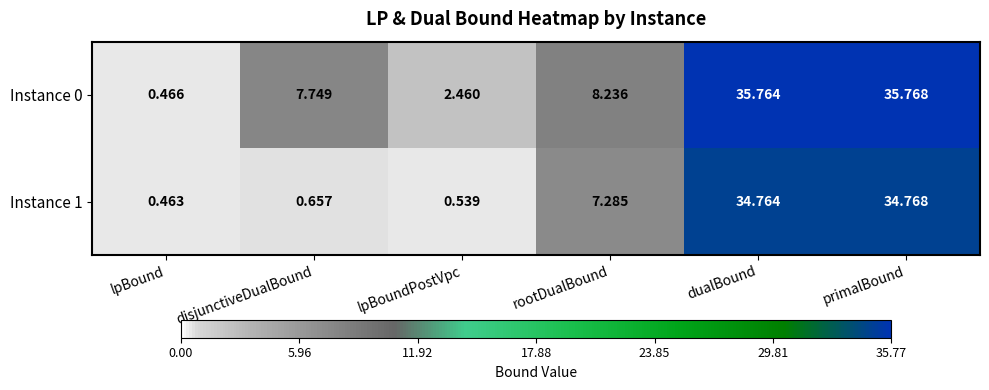

Which label corresponds to the largest value in the chart?

primalBound